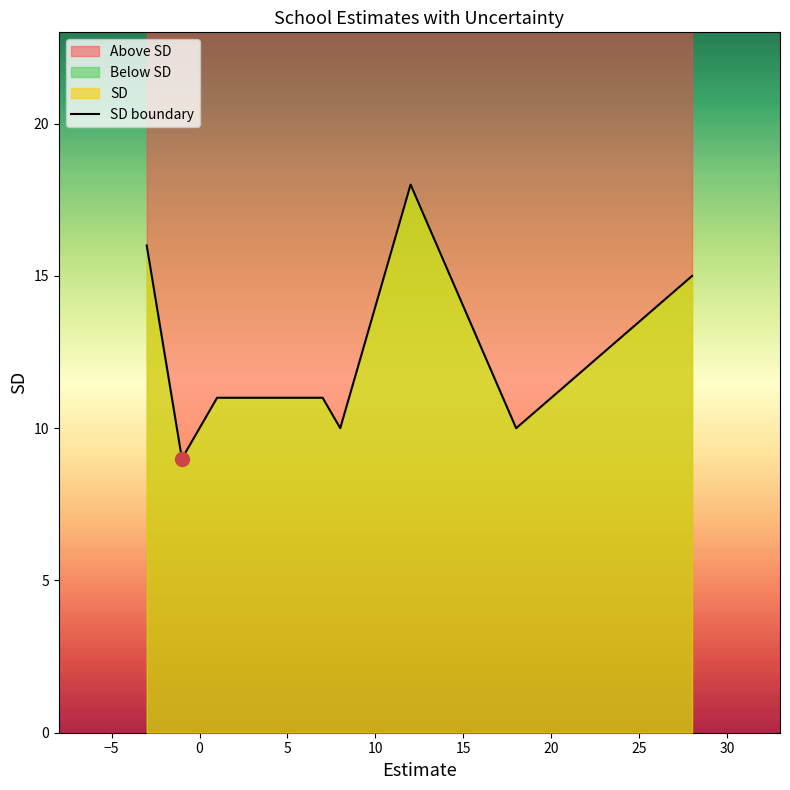

How many lines are shown in the chart?

1